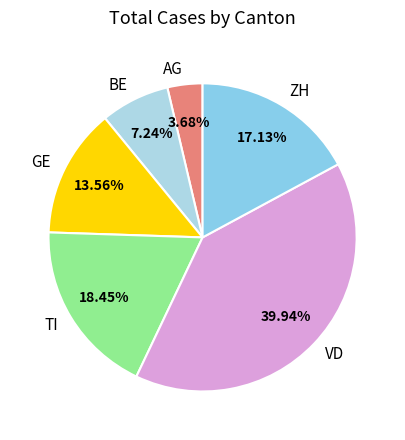

Combined, do ZH and BE account for over 50%?

No